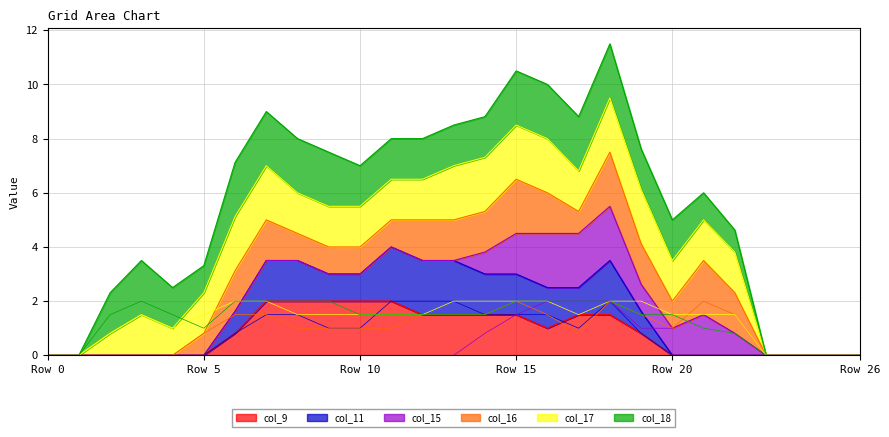

Count the number of data series in this chart.

6